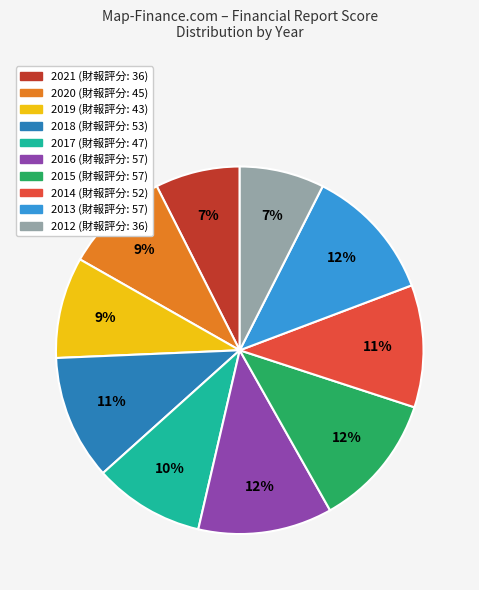

What is the ratio of the value at 2018 to the value at 2016?

0.9